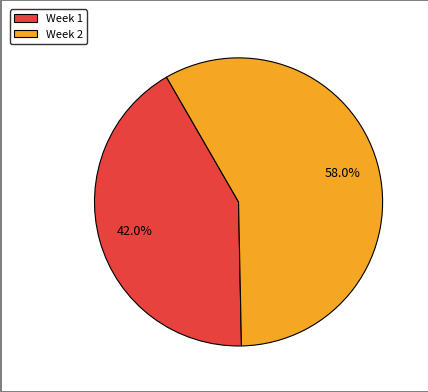

The Week 2 slice represents 73% of the pie. True or false?

False